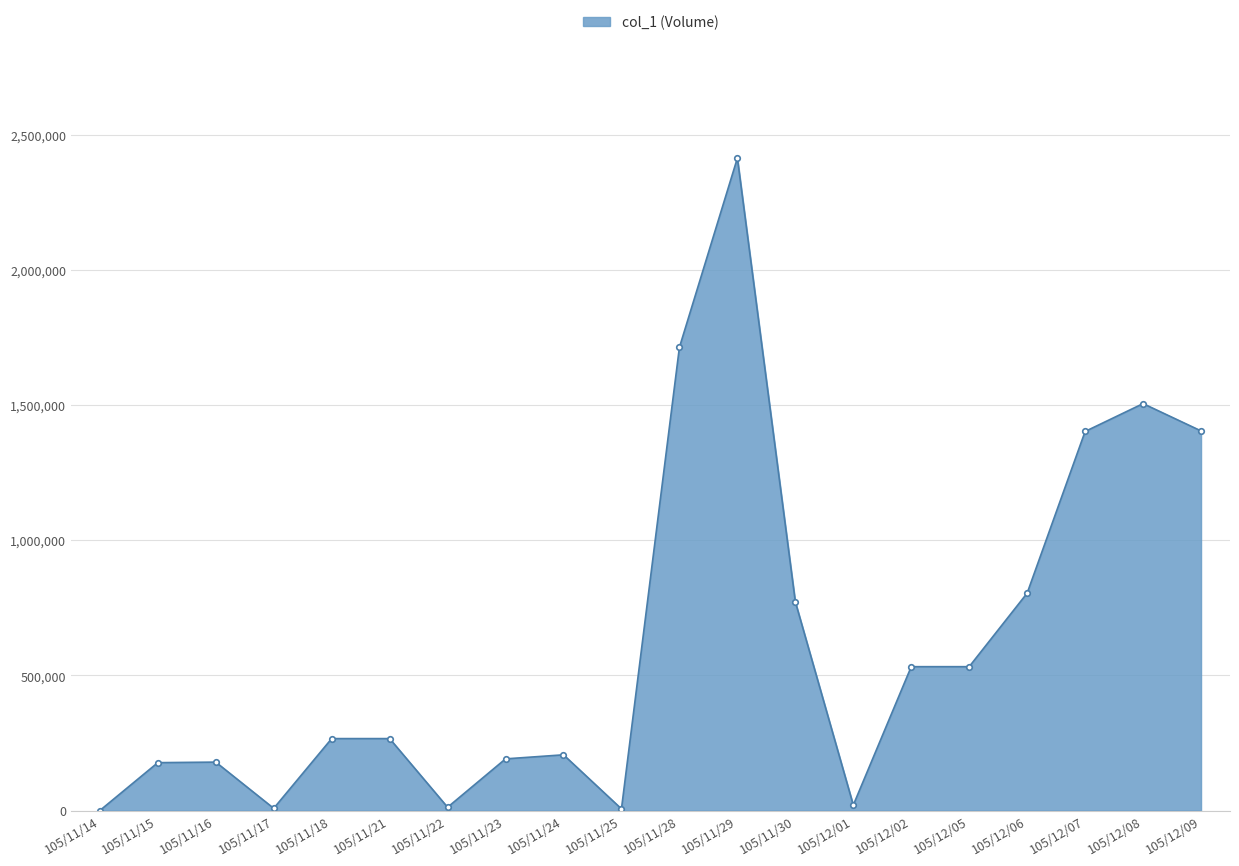

Approximately how many times larger is the value at 105/11/16 compared to 105/11/15?

1.0